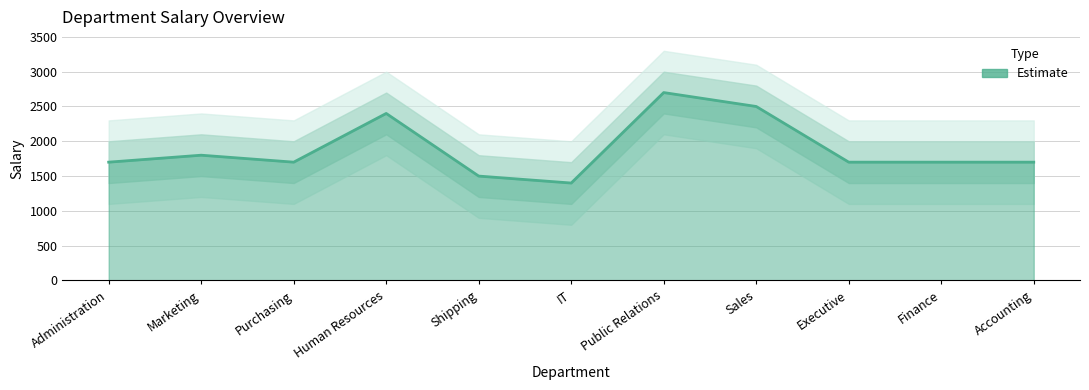

What position from the left is Executive?

9